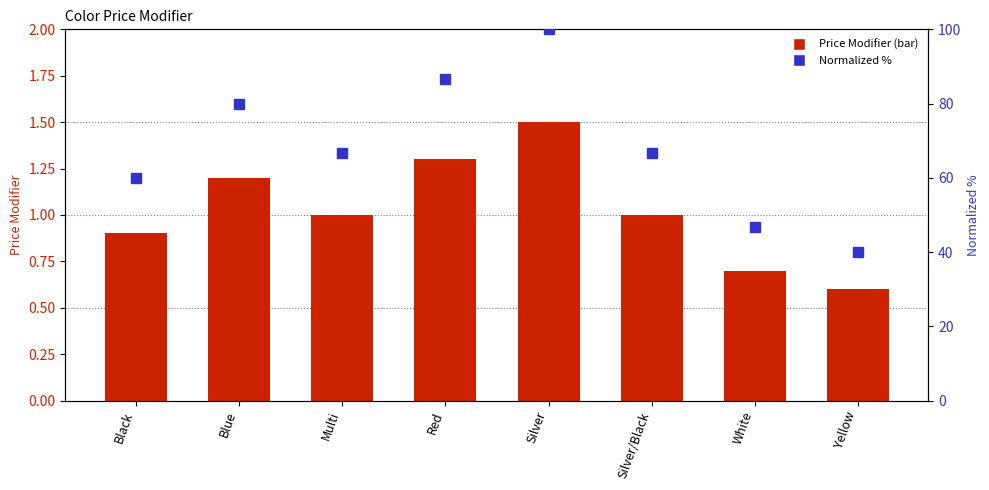

What are all the series names shown in the legend?

Price Modifier, Normalized %